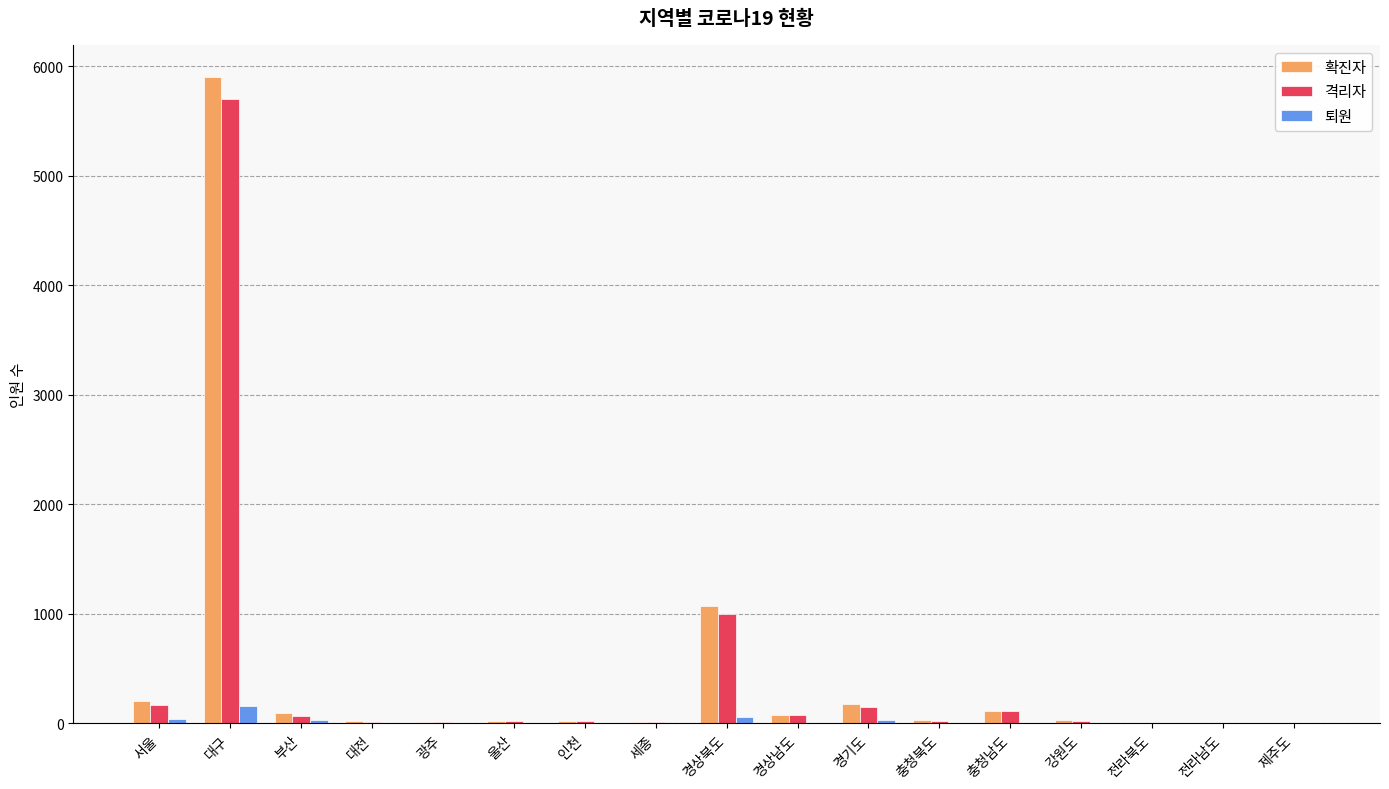

How many series are shown in this chart?

3